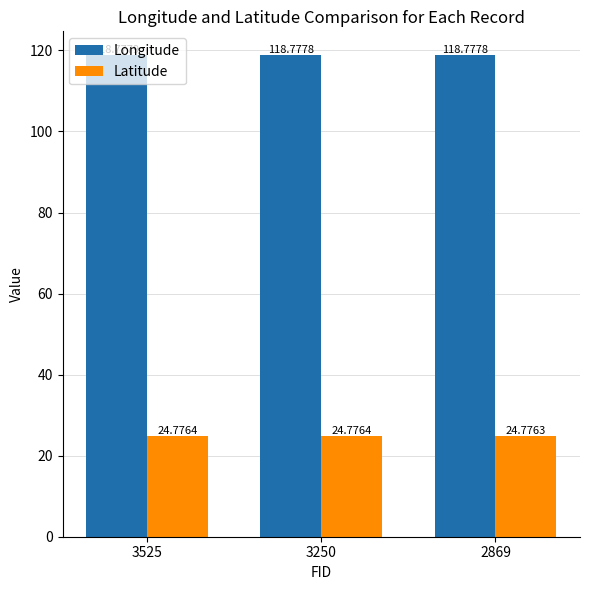

At how many categories does at least one series exceed 28?

3